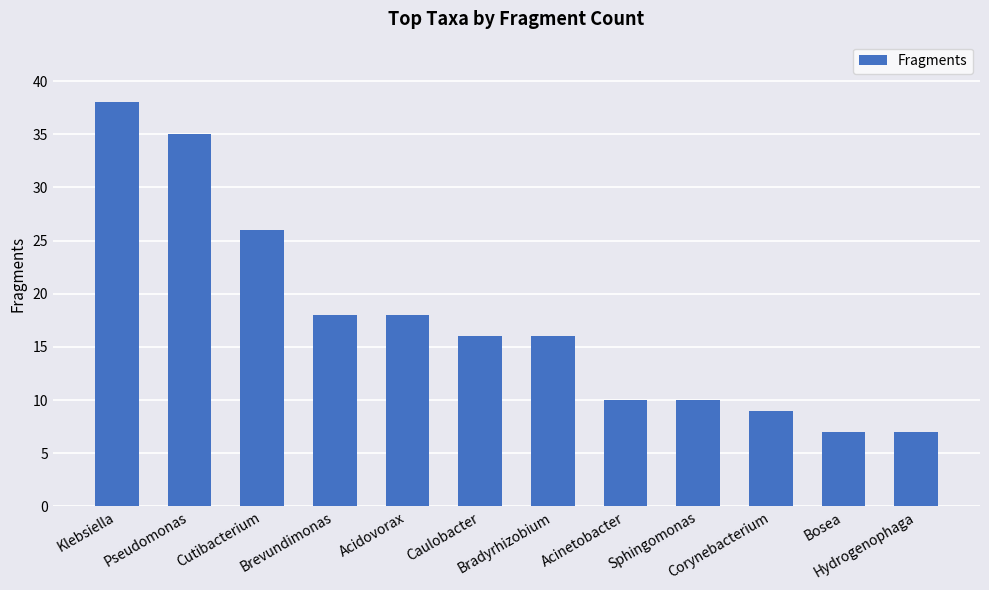

What is the change in value from Brevundimonas to Bosea?

-11